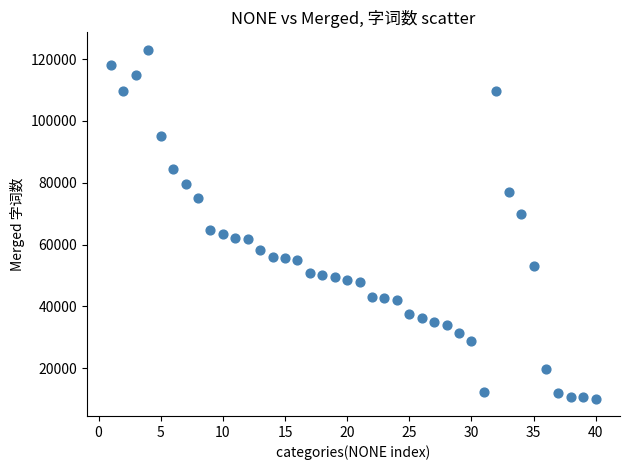

What Y value in the scatter plot is closest to 66614?

64701